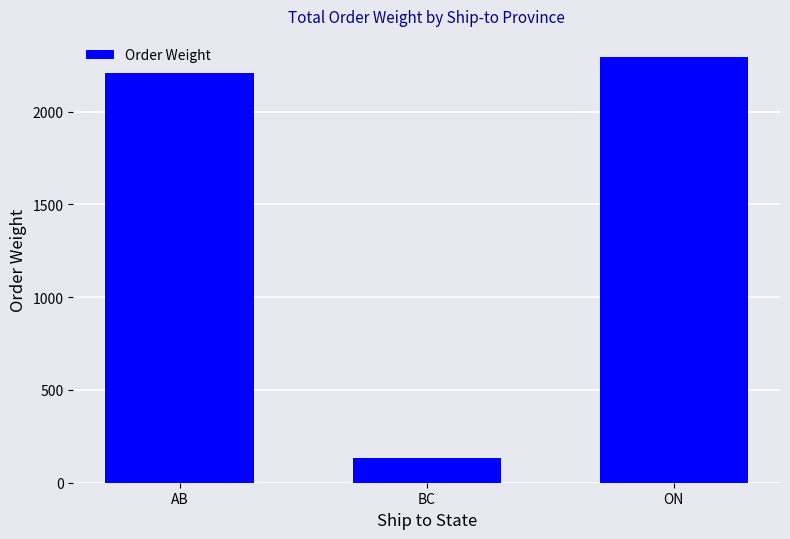

What is the difference between the maximum and minimum values?

2158.9